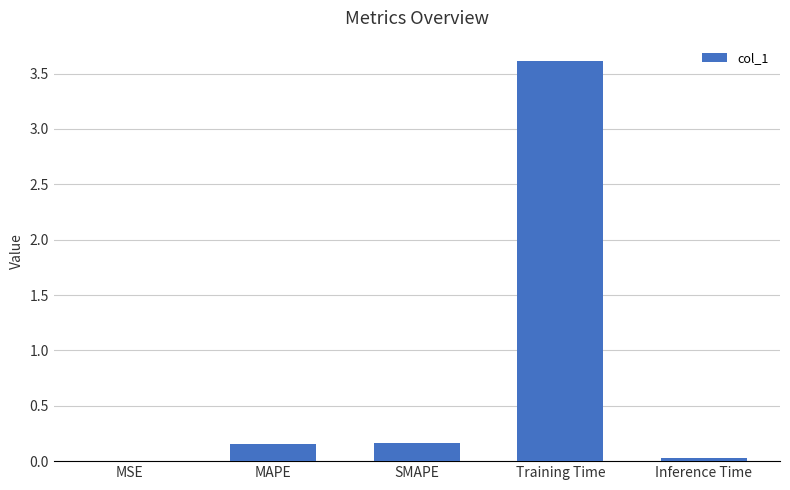

The chart shows a value of 3.6 at Training Time. True or false?

True